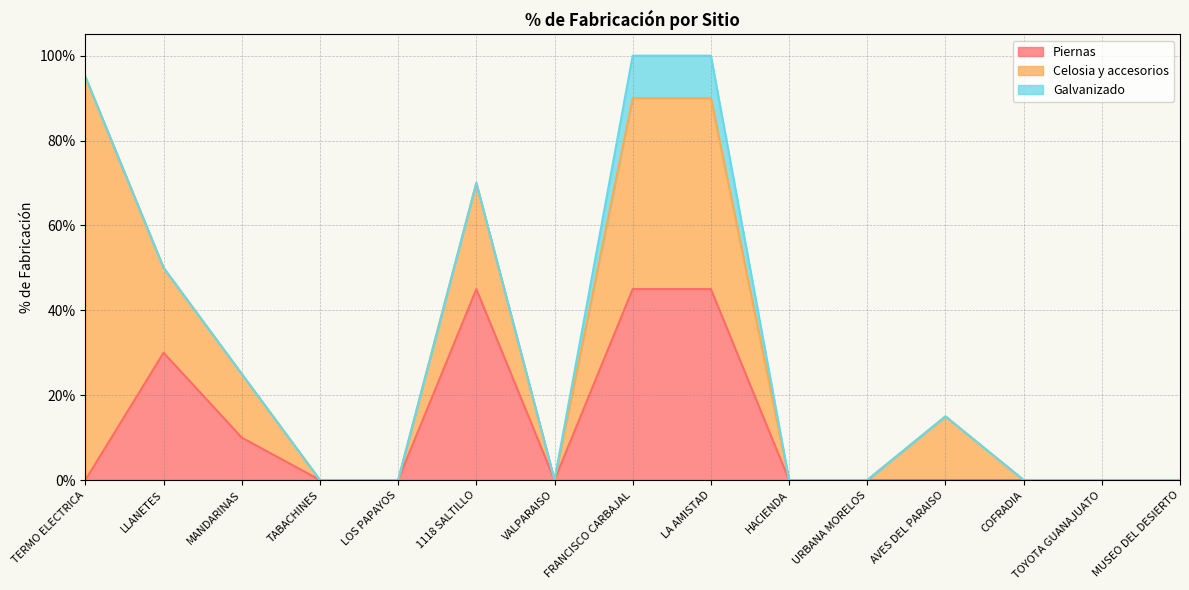

Which series has the largest range (max minus min)?

Celosia y accesorios